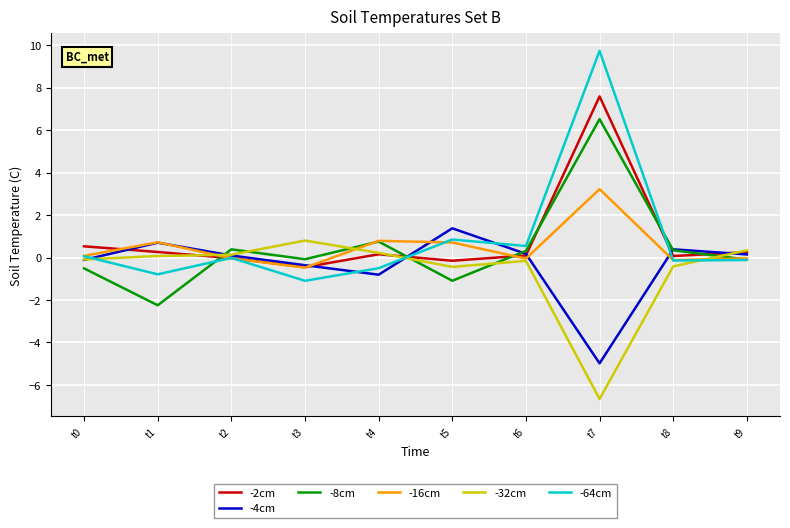

At which label does -8cm first exceed 0?

t2